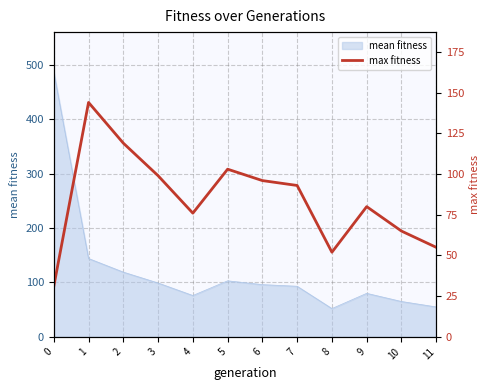

True or false: there are more than 0 points higher than both neighbors.

True